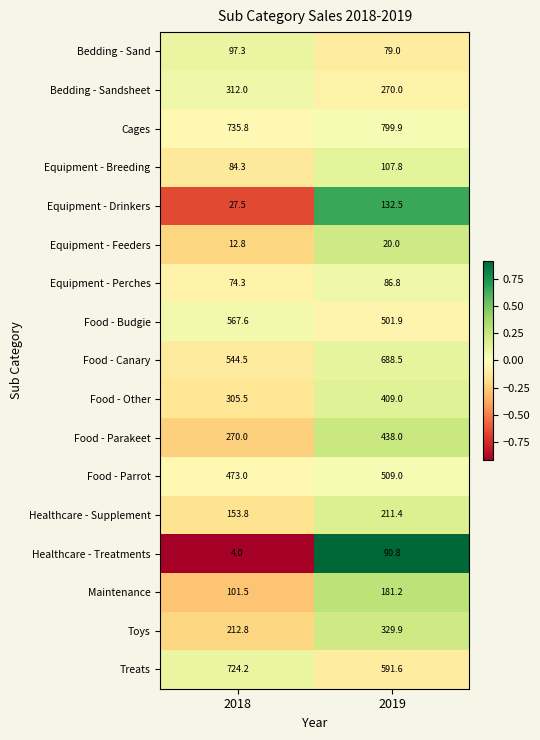

How many values in the Food - Parakeet series are below 438?

1